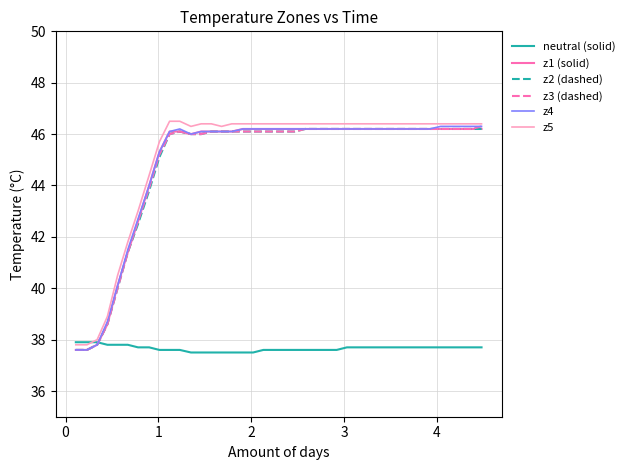

Reading left to right, list all the values displayed in this chart.

neutral (solid): 37.9	37.9	37.9	37.8	37.8	37.8	37.7	37.7	37.6	37.6	37.6	37.5	37.5	37.5	37.5	37.5	37.5	37.5	37.6	37.6	37.6	37.6	37.6	37.6	37.6	37.6	37.7	37.7	37.7	37.7	37.7	37.7	37.7	37.7	37.7	37.7	37.7	37.7	37.7	37.7
z1 (solid): 37.6	37.6	37.8	38.6	40.1	41.4	42.6	44.0	45.3	46.1	46.1	46.0	46.1	46.1	46.1	46.1	46.2	46.2	46.2	46.2	46.2	46.2	46.2	46.2	46.2	46.2	46.2	46.2	46.2	46.2	46.2	46.2	46.2	46.2	46.2	46.2	46.2	46.2	46.2	46.2
z2 (dashed): 37.6	37.6	37.8	38.6	40.0	41.4	42.5	43.8	45.1	46.0	46.1	46.0	46.0	46.1	46.1	46.1	46.1	46.1	46.1	46.1	46.1	46.1	46.2	46.2	46.2	46.2	46.2	46.2	46.2	46.2	46.2	46.2	46.2	46.2	46.2	46.2	46.2	46.2	46.2	46.2
z3 (dashed): 37.6	37.6	37.8	38.6	40.0	41.4	42.6	43.9	45.2	46.0	46.1	46.0	46.0	46.1	46.1	46.1	46.1	46.1	46.1	46.1	46.1	46.1	46.2	46.2	46.2	46.2	46.2	46.2	46.2	46.2	46.2	46.2	46.2	46.2	46.2	46.2	46.2	46.2	46.2	46.3
z4: 37.6	37.6	37.8	38.7	40.1	41.5	42.7	44.0	45.3	46.1	46.2	46.0	46.1	46.1	46.1	46.1	46.2	46.2	46.2	46.2	46.2	46.2	46.2	46.2	46.2	46.2	46.2	46.2	46.2	46.2	46.2	46.2	46.2	46.2	46.2	46.3	46.3	46.3	46.3	46.3
z5: 37.8	37.8	38.0	38.9	40.5	41.8	43.0	44.4	45.7	46.5	46.5	46.3	46.4	46.4	46.3	46.4	46.4	46.4	46.4	46.4	46.4	46.4	46.4	46.4	46.4	46.4	46.4	46.4	46.4	46.4	46.4	46.4	46.4	46.4	46.4	46.4	46.4	46.4	46.4	46.4